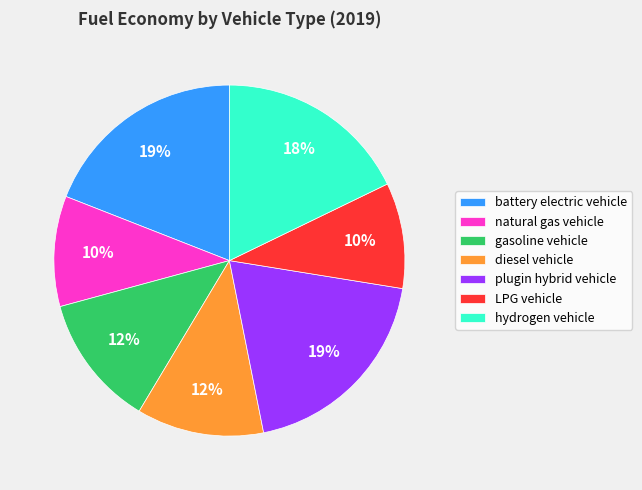

To the nearest percent, what portion does plugin hybrid vehicle represent?

19%